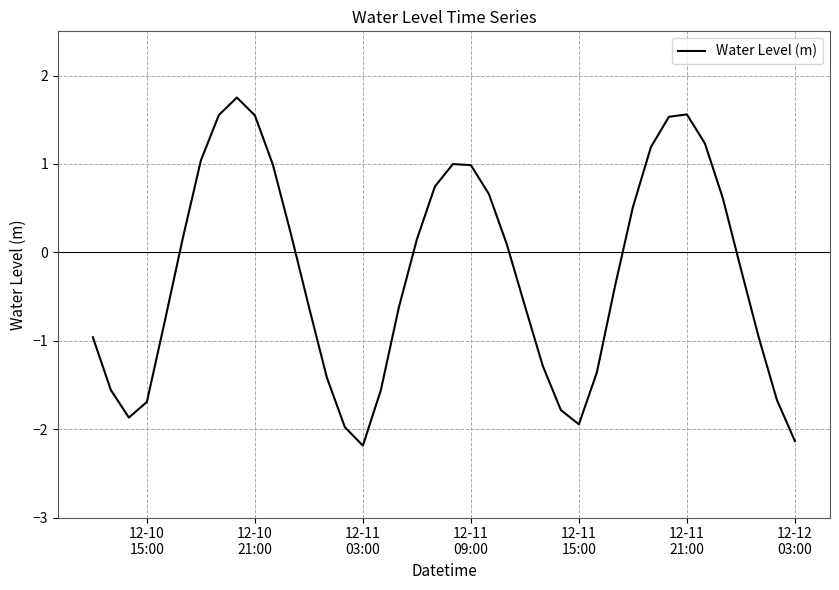

What is the smallest value displayed?

-2.2